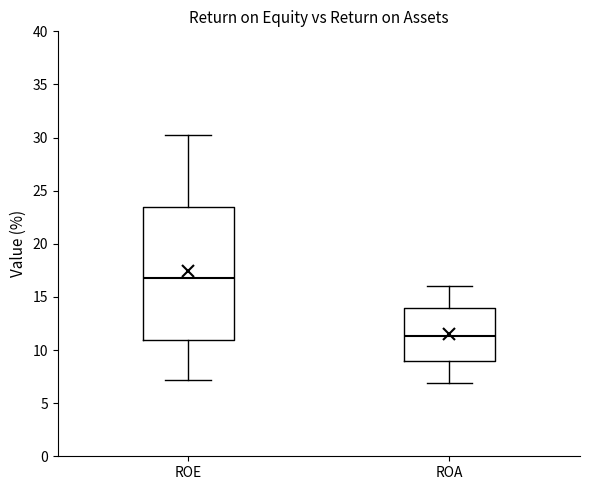

Reading left to right, transcribe this box plot: for each box, give where its median line is, the range the box spans, and where its two whiskers end, as read against the y-axis. The values are not printed on the chart, so give them approximately, as read against the axis.

ROE: median 16.5, box 11.0 to 23.5, whiskers 7.0 to 30.0
ROA: median 11.5, box 9.0 to 14.0, whiskers 7.0 to 16.0